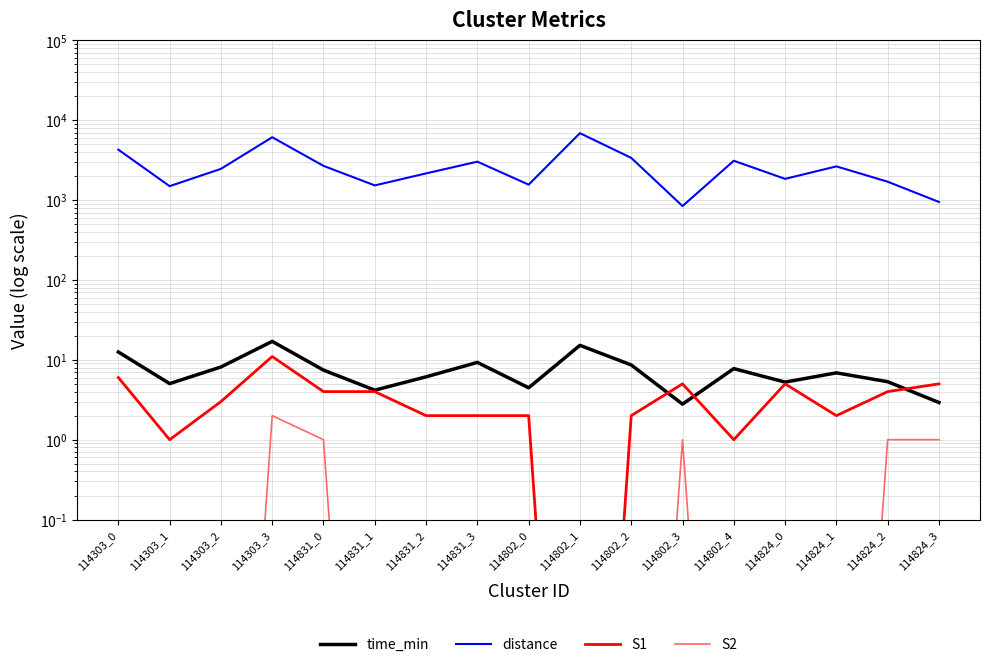

Which series has the largest range (max minus min)?

distance